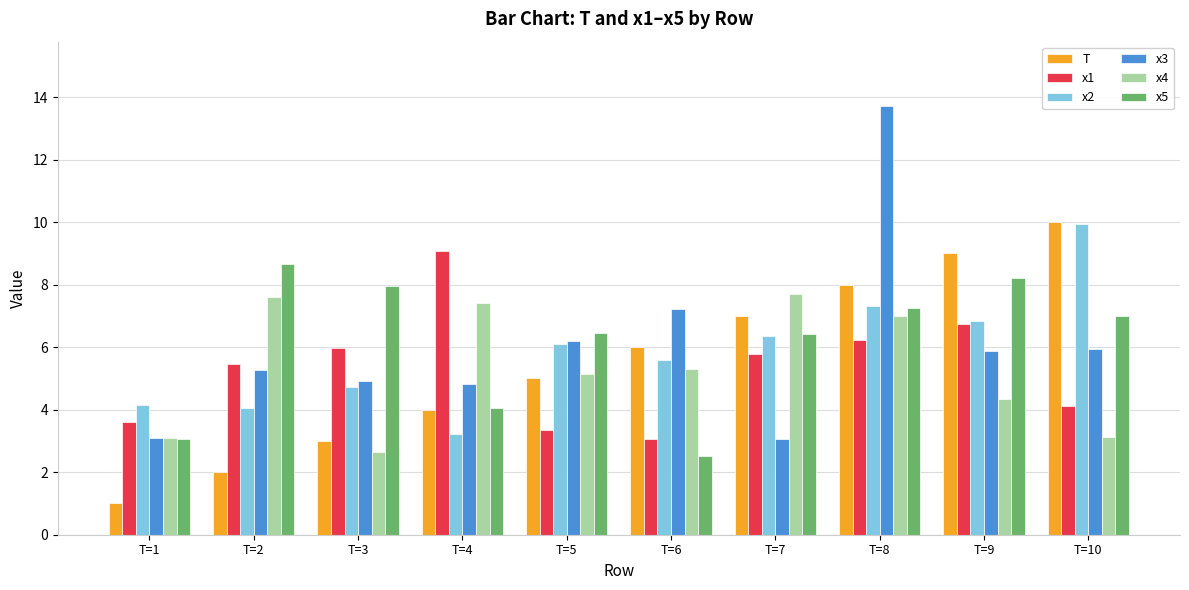

What is the value of the x2 bar at the 4th from the left?

3.2